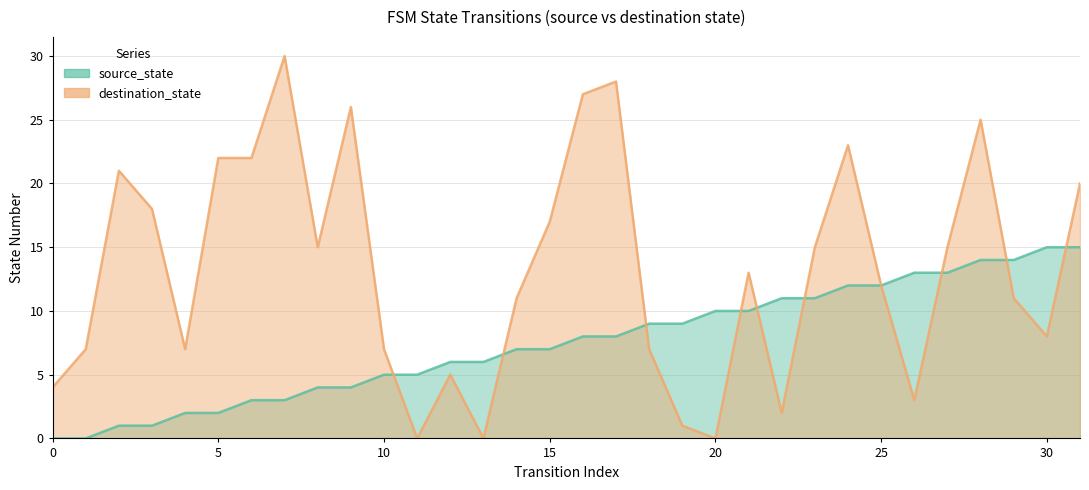

Reading right to left, list all the values displayed in this chart.

source_state: 31=15	30=15	29=14	28=14	27=13	26=13	25=12	24=12	23=11	22=11	21=10	20=10	19=9	18=9	17=8	16=8	15=7	14=7	13=6	12=6	11=5	10=5	9=4	8=4	7=3	6=3	5=2	4=2	3=1	2=1	1=0	0=0
destination_state: 31=20	30=8	29=11	28=25	27=15	26=3	25=12	24=23	23=15	22=2	21=13	20=0	19=1	18=7	17=28	16=27	15=17	14=11	13=0	12=5	11=0	10=7	9=26	8=15	7=30	6=22	5=22	4=7	3=18	2=21	1=7	0=4